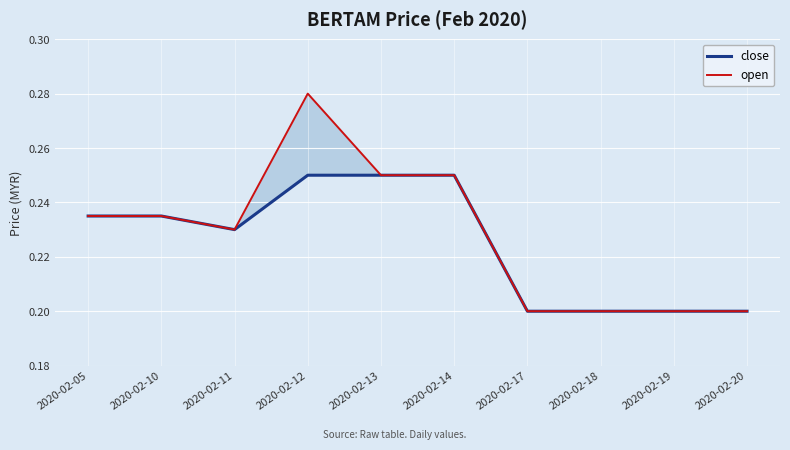

Reading right to left, list all the values displayed in this chart.

close: 0.2	0.2	0.2	0.2	0.2	0.2	0.2	0.2	0.2	0.2
open: 0.2	0.2	0.2	0.2	0.2	0.2	0.3	0.2	0.2	0.2